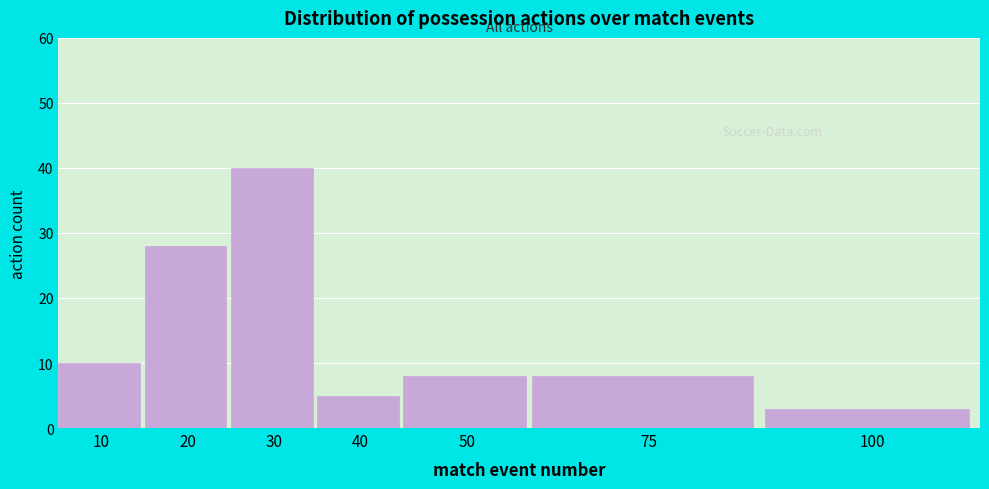

Reading left to right, what are all the values shown in this chart?

10=10	20=28	30=40	40=5	50=8	75=8	100=3